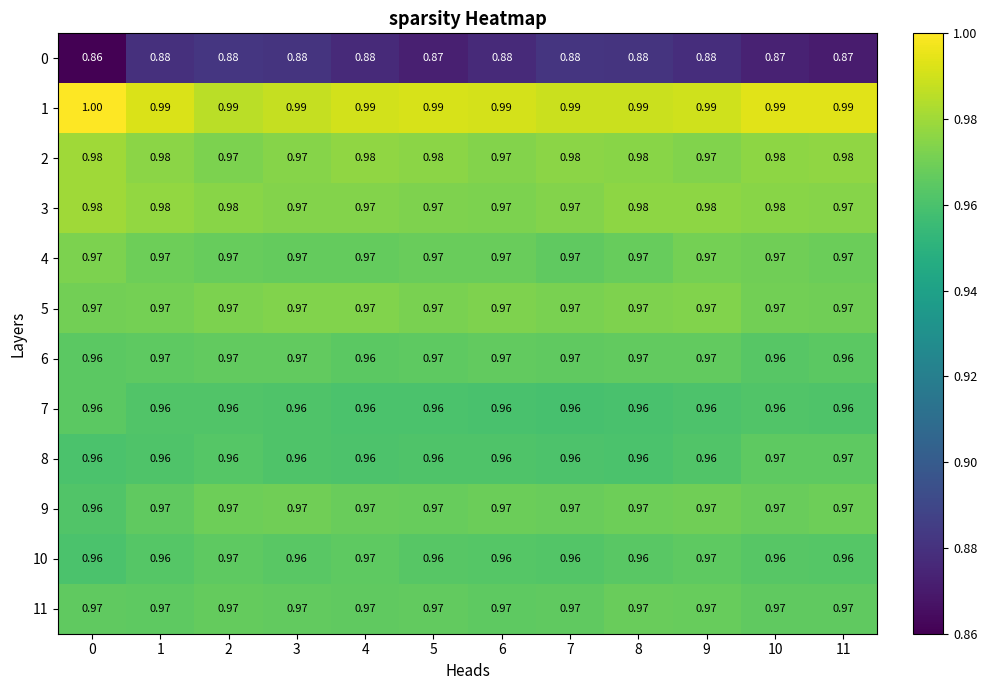

Is the value of 7 at 6 greater than the value of 3 at 11?

No